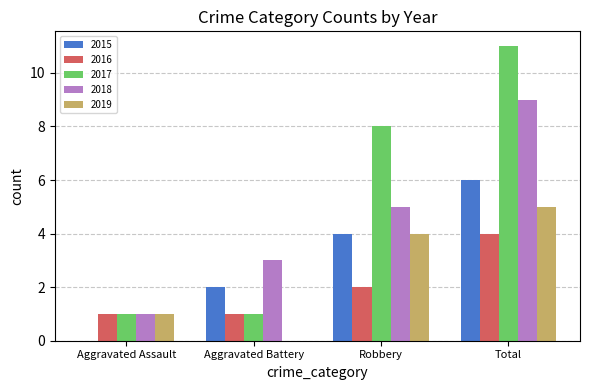

The 2018 series shows 1 at Aggravated Assault. True or false?

True